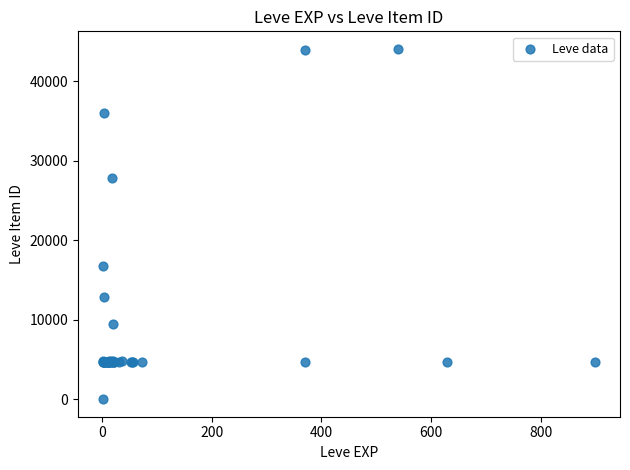

What Y value in the scatter plot is closest to 22050?

16734